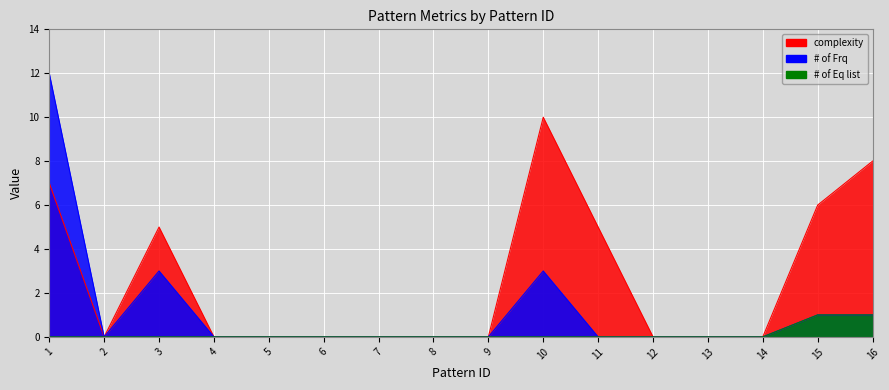

True or false: # of Frq and # of Eq list cross at least once.

False